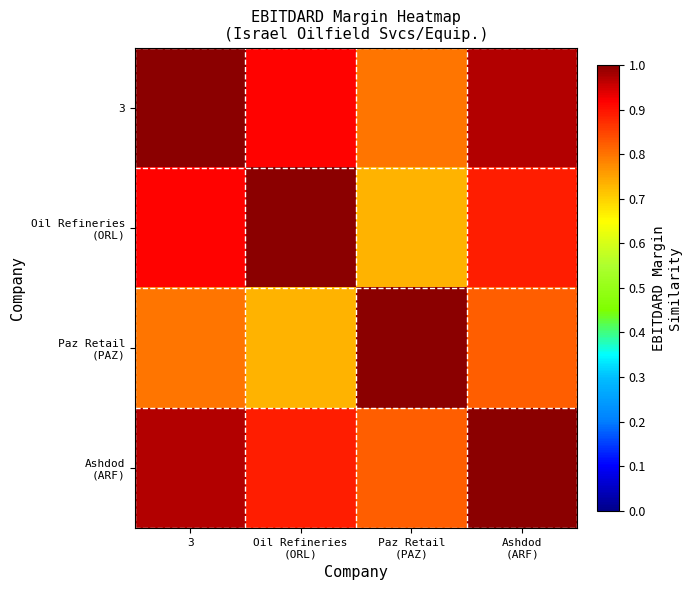

Which series changed the most between 3 and Paz Retail (PAZ)?

3